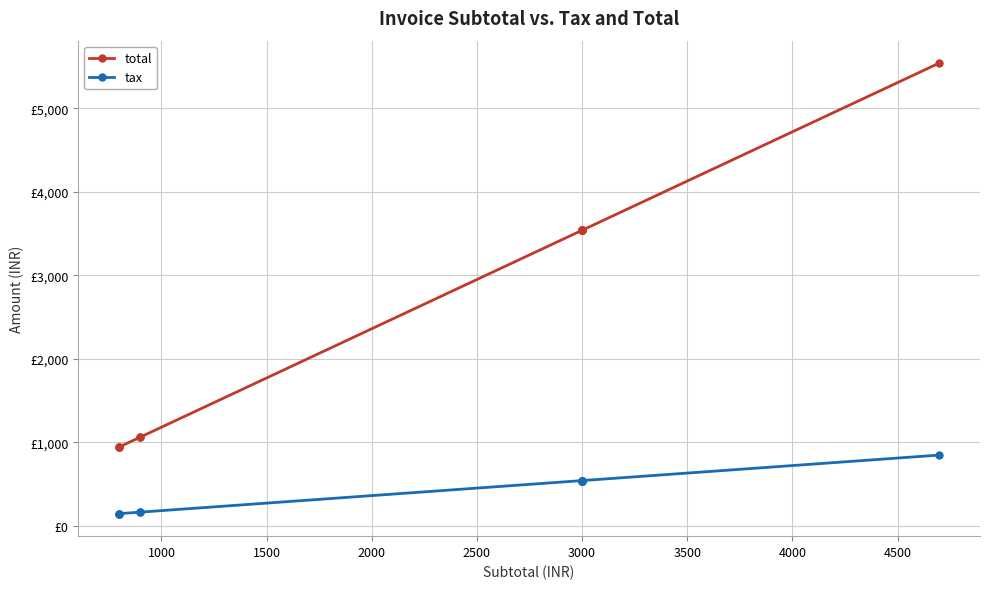

How many data points in total are above 3538?

7